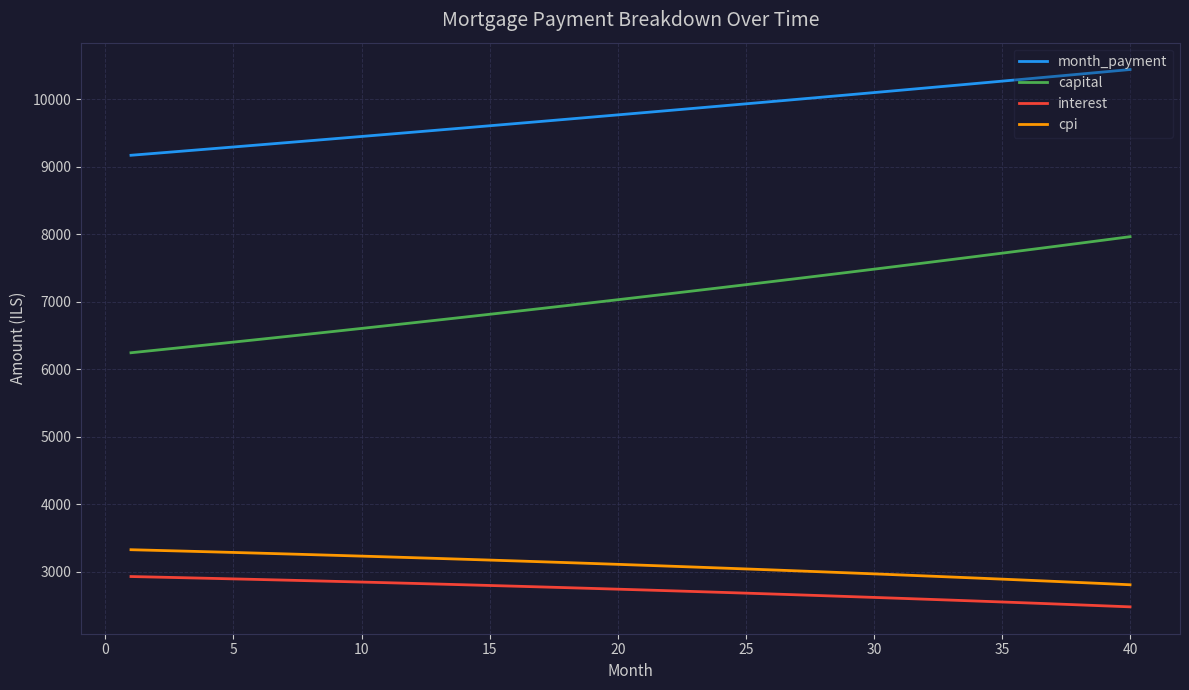

What is the difference between the maximum and minimum values in the month_payment series?

1270.6